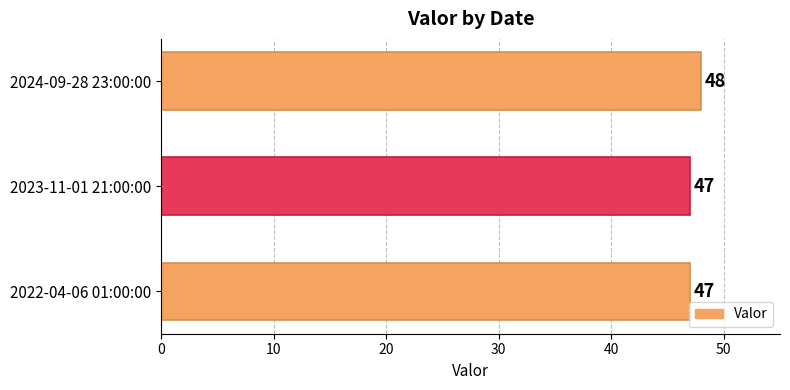

What value does the data have at 2024-09-28 23:00:00?

48